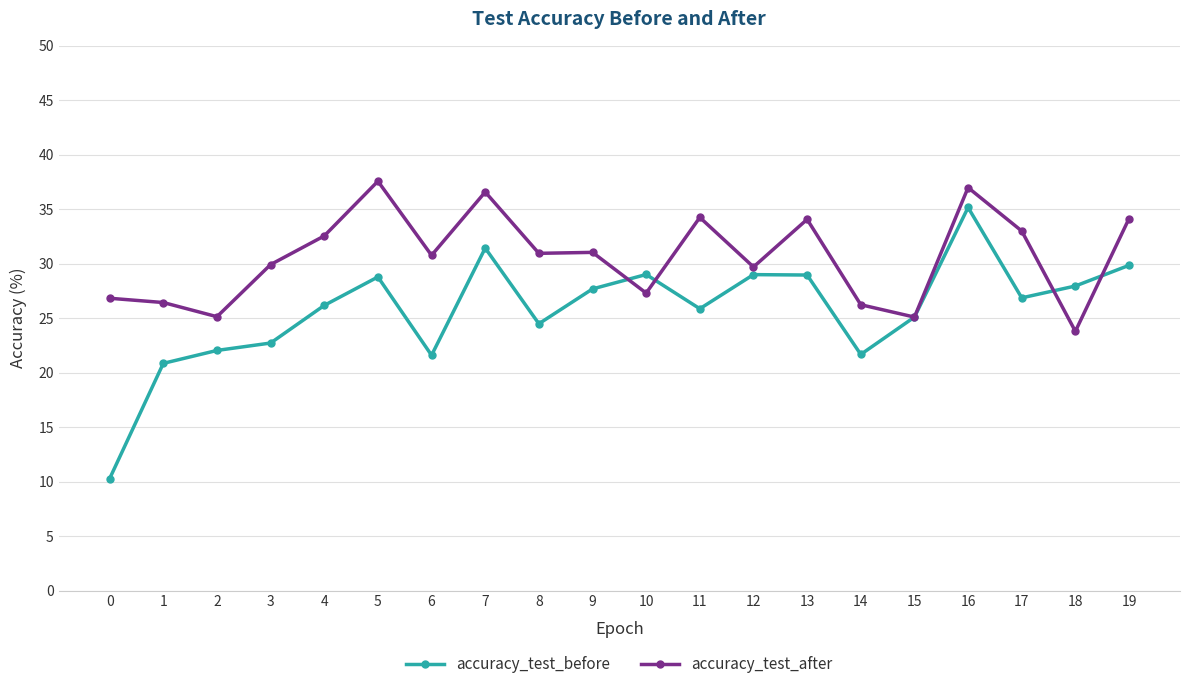

Is the value of accuracy_test_after at 11 greater than the value of accuracy_test_before at 0?

Yes